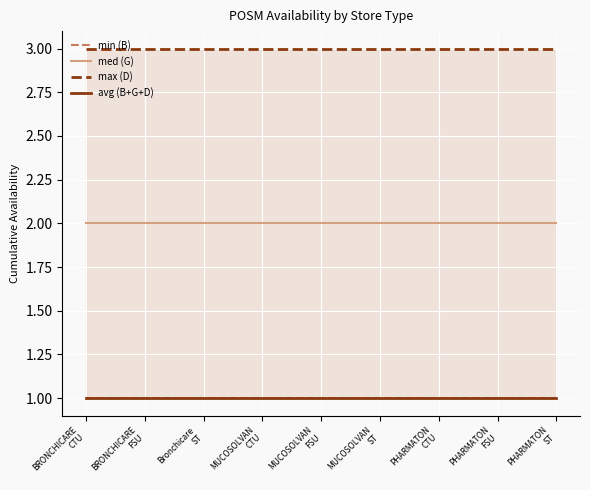

True or false: avg (B+G+D) has a value of 2 at Bronchicare
ST.

False